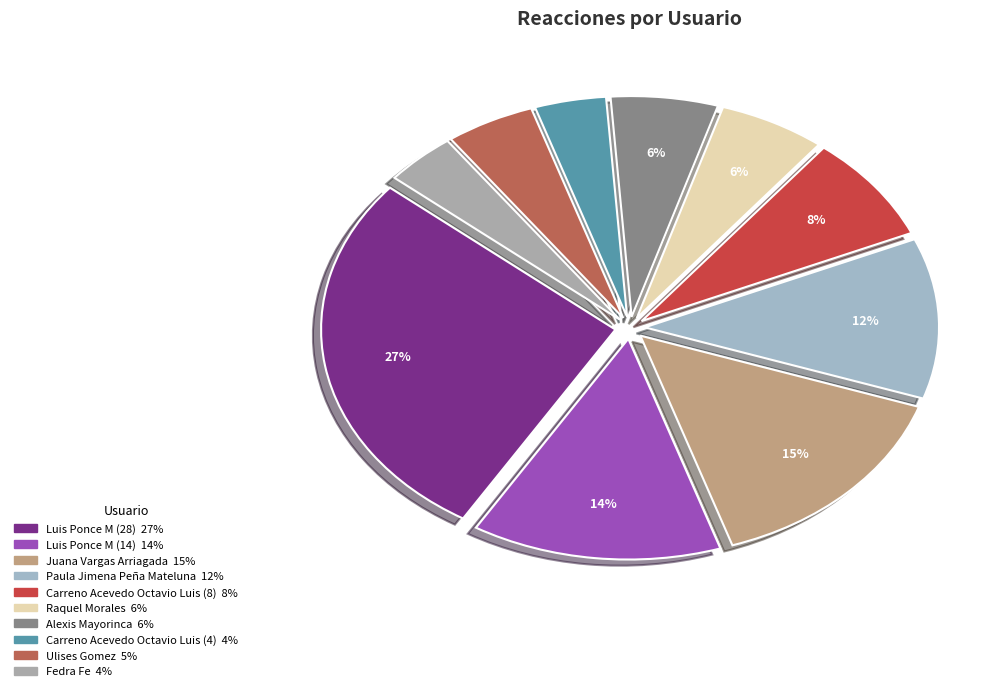

What is the total percentage of Alexis Mayorinca and Fedra Fe?

9.8%